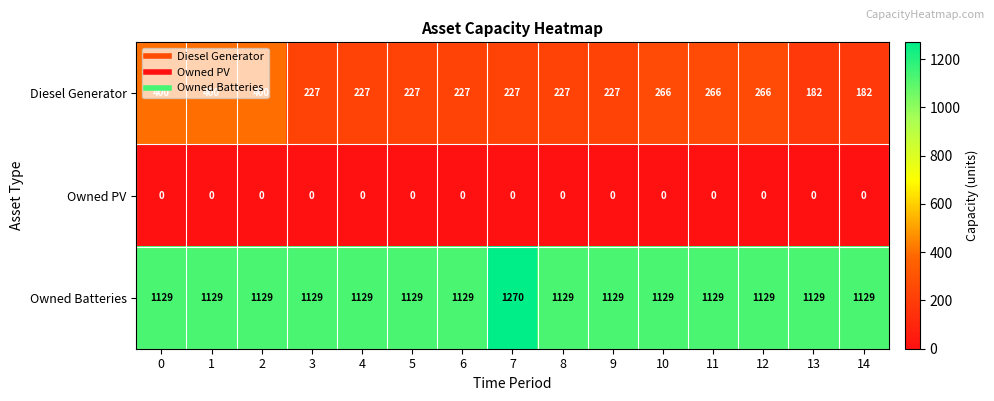

Which series has the widest spread of values?

Diesel Generator